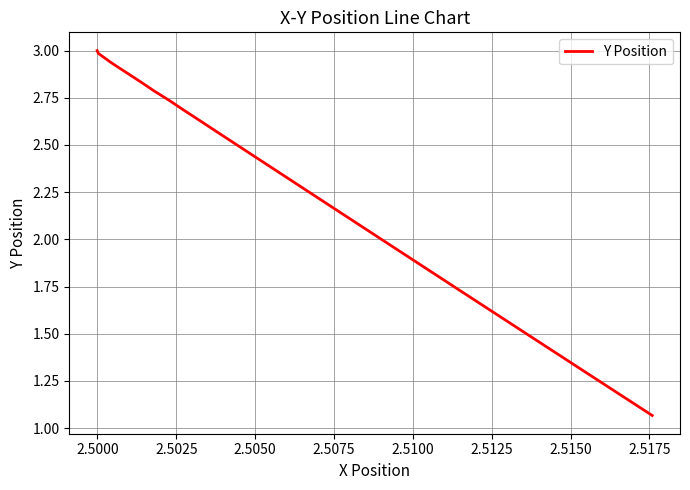

What is the greatest value displayed?

3.0